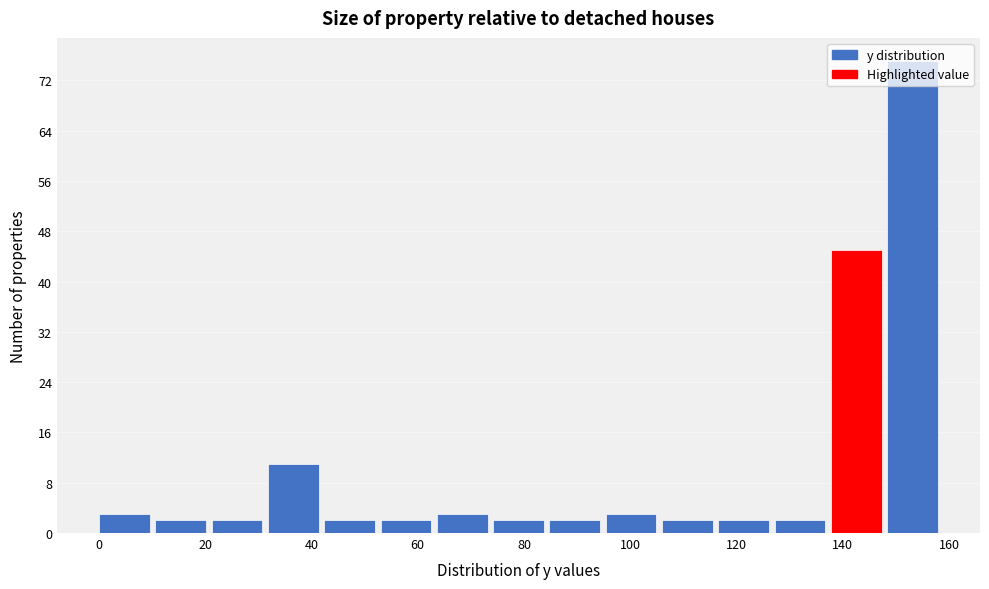

Reading left to right, list every bar in this chart as the range it spans on the x-axis followed by its height. Neither the bar edges nor the heights are printed on the chart, so give them approximately, as read against the axes.

0.0 to 10.6: 3
10.6 to 21.2: 2
21.2 to 31.8: 2
31.8 to 42.4: 11
42.4 to 53.0: 2
53.0 to 63.6: 2
63.6 to 74.2: 3
74.2 to 84.8: 2
84.8 to 95.4: 2
95.4 to 106.0: 3
106.0 to 116.6: 2
116.6 to 127.2: 2
127.2 to 137.8: 2
137.8 to 148.4: 45
148.4 to 159.0: 75